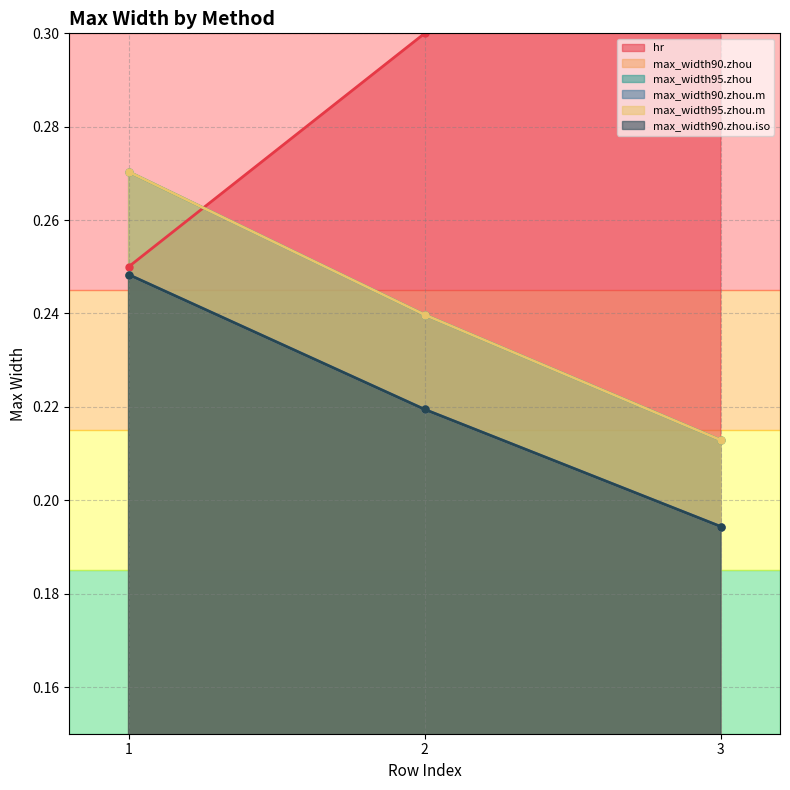

List the labels in order of max_width90.zhou value, largest first.

1, 2, 3